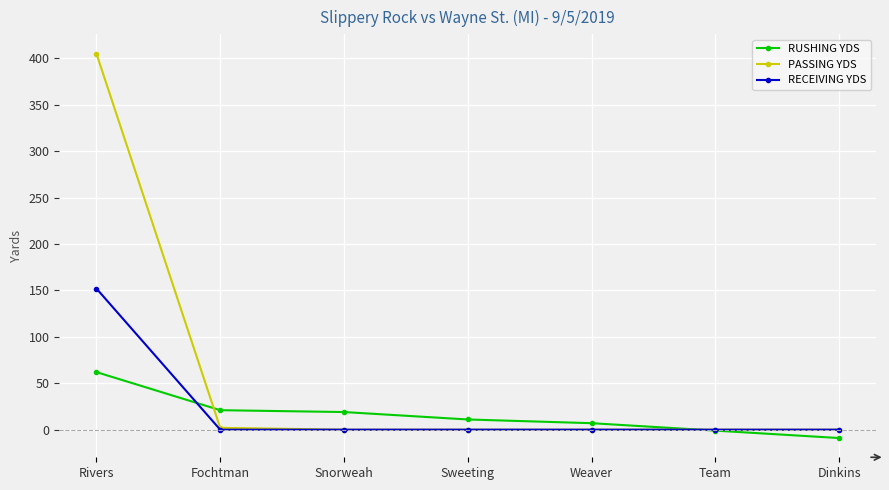

What is the label of the 5th point from the right?

Snorweah